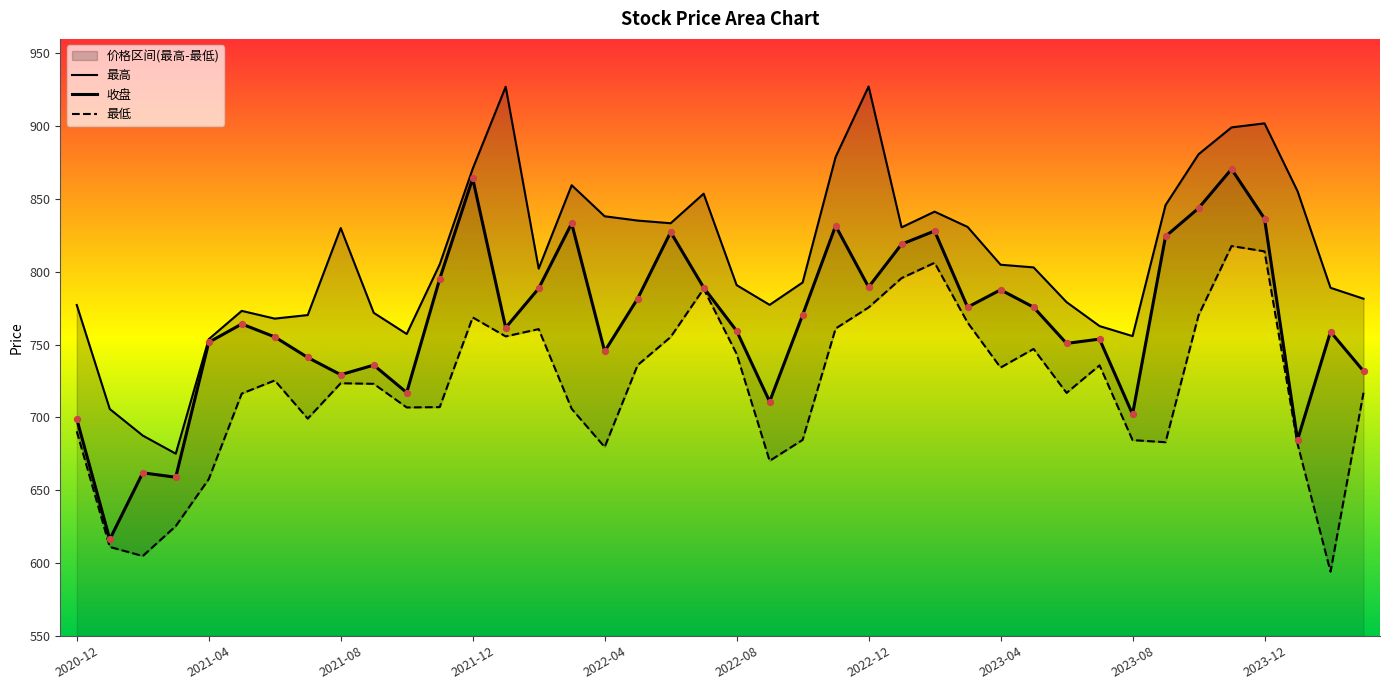

At how many categories does at least one series exceed 878?

6